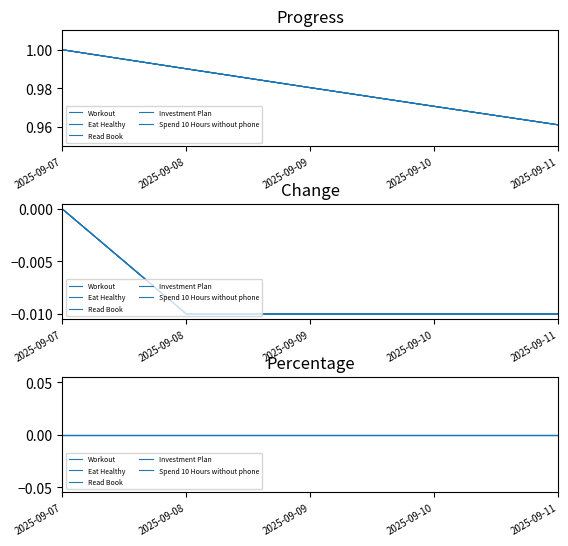

True or false: Investment Plan and Read Book cross at least once.

False